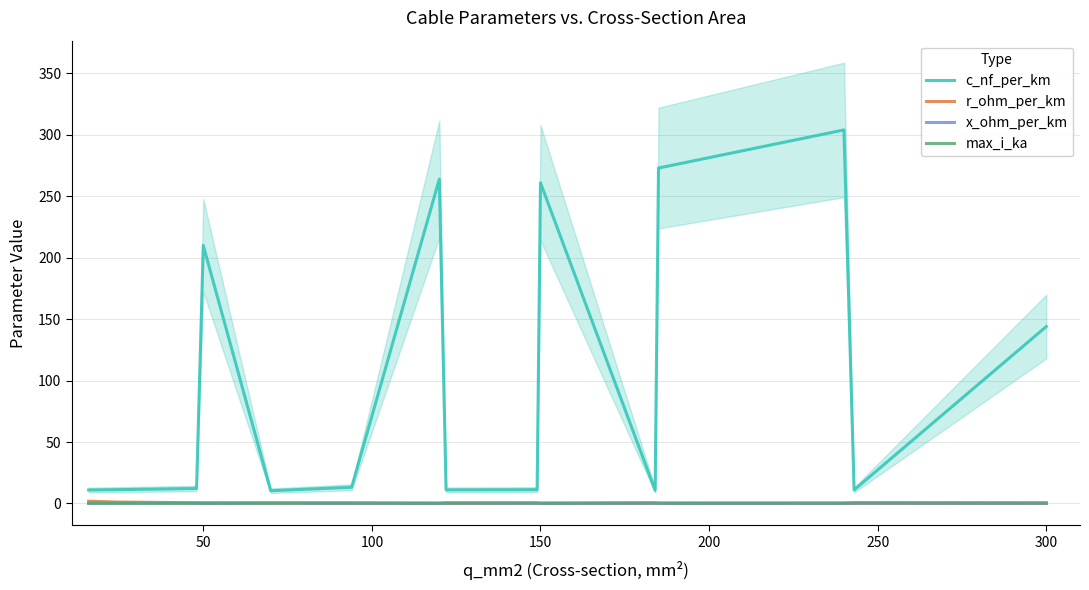

What is the highest value of the c_nf_per_km series?

304.0